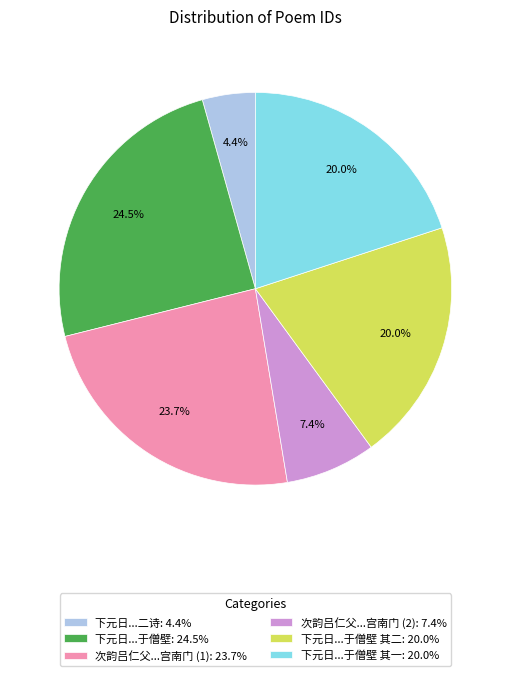

Count the number of slices in the pie.

6